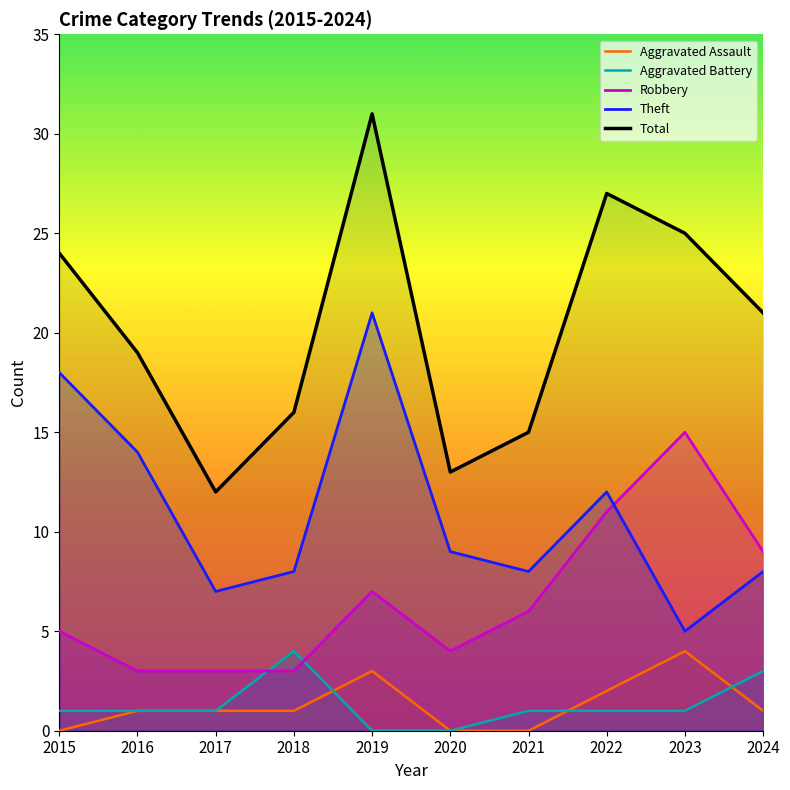

Reading right to left, extract all data points from this chart.

Aggravated Assault: 2024=1	2023=4	2022=2	2021=0	2020=0	2019=3	2018=1	2017=1	2016=1	2015=0
Aggravated Battery: 2024=3	2023=1	2022=1	2021=1	2020=0	2019=0	2018=4	2017=1	2016=1	2015=1
Robbery: 2024=9	2023=15	2022=11	2021=6	2020=4	2019=7	2018=3	2017=3	2016=3	2015=5
Theft: 2024=8	2023=5	2022=12	2021=8	2020=9	2019=21	2018=8	2017=7	2016=14	2015=18
Total: 2024=21	2023=25	2022=27	2021=15	2020=13	2019=31	2018=16	2017=12	2016=19	2015=24